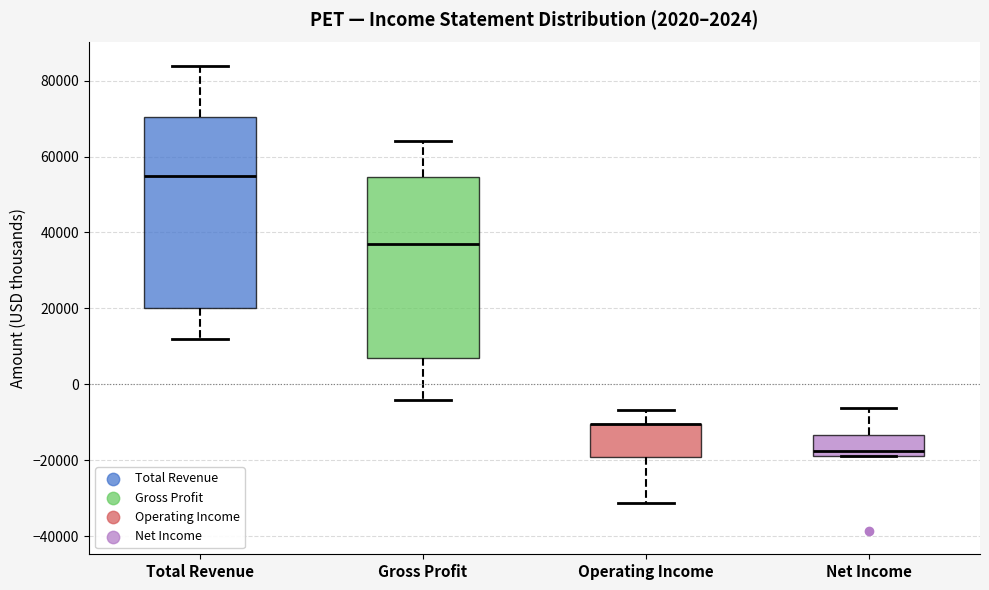

Reading left to right, read every box against the y-axis: the position of its median line, the range the box covers, and the ends of its whiskers. The values are not printed on the chart, so give them approximately, as read against the axis.

Total Revenue: median 54000, box 20000 to 70000, whiskers 12000 to 84000
Gross Profit: median 38000, box 8000 to 54000, whiskers -4000 to 64000
Operating Income: median -10000 (drawn on the box's upper edge), box -18000 to -10000, whiskers -32000 to -6000
Net Income: median -18000 (just above the box's lower edge), box -18000 to -14000, whiskers -18000 to -6000